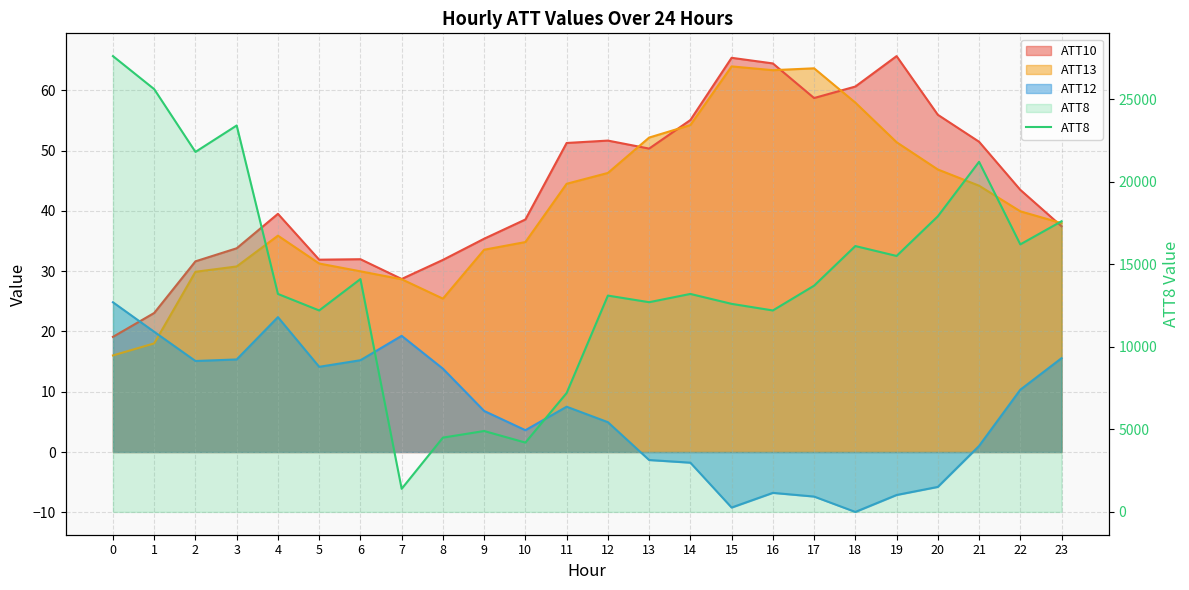

What is the average value?

14254